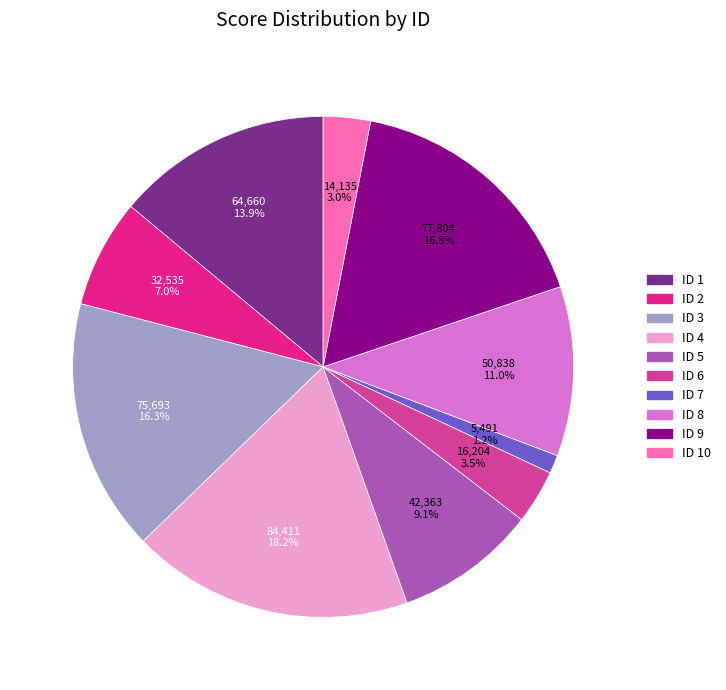

Which slice is the smallest?

ID 7